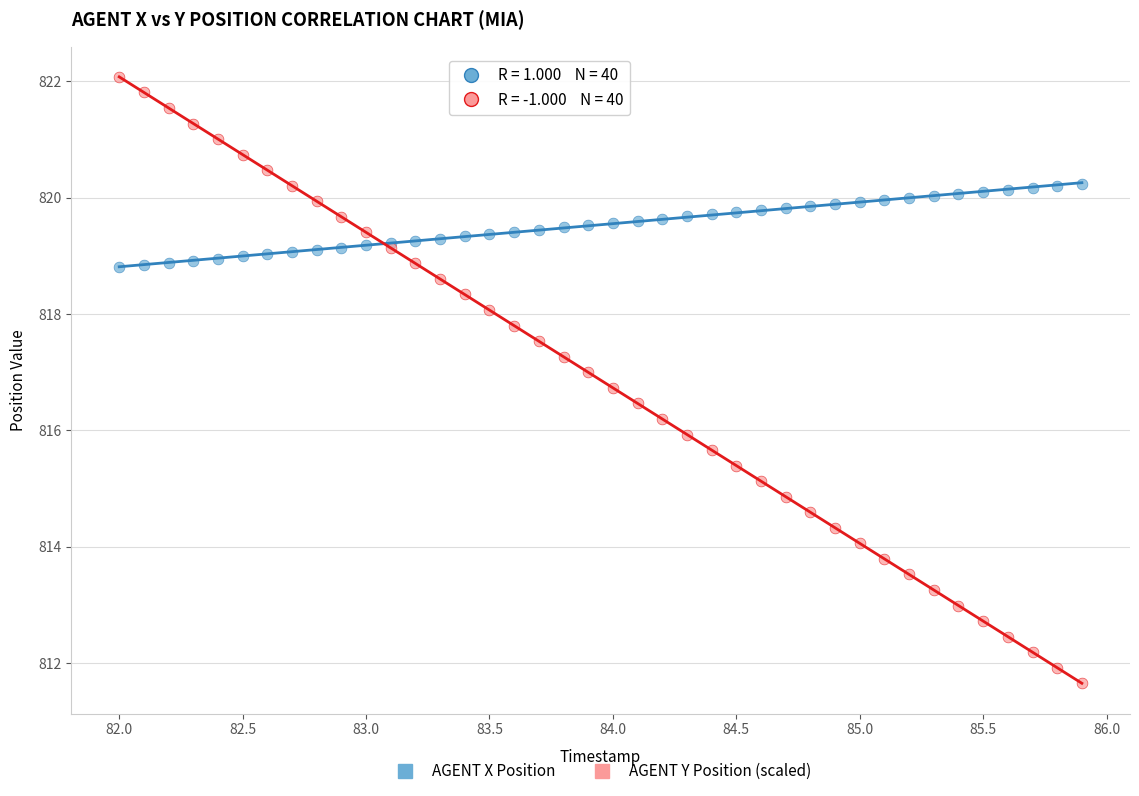

Which series has the largest Y range (max minus min)?

AGENT Y Position (scaled)